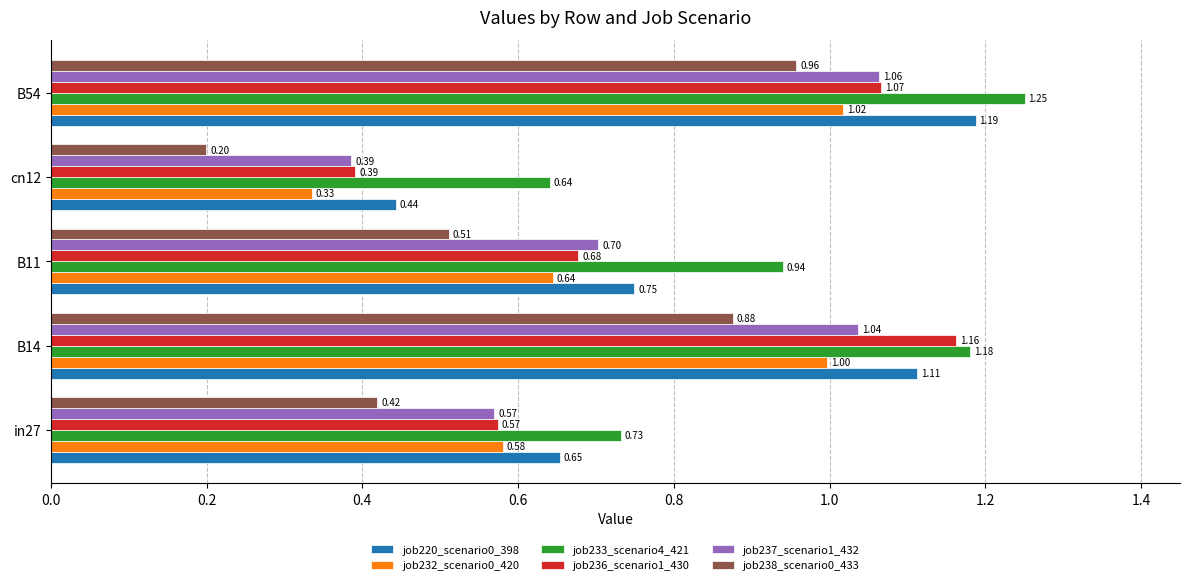

At how many categories does at least one series exceed 0?

5